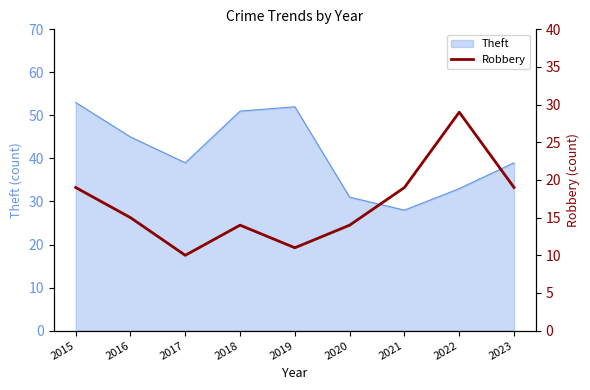

How many points are lower than both their immediate neighbors (excluding endpoints)?

2